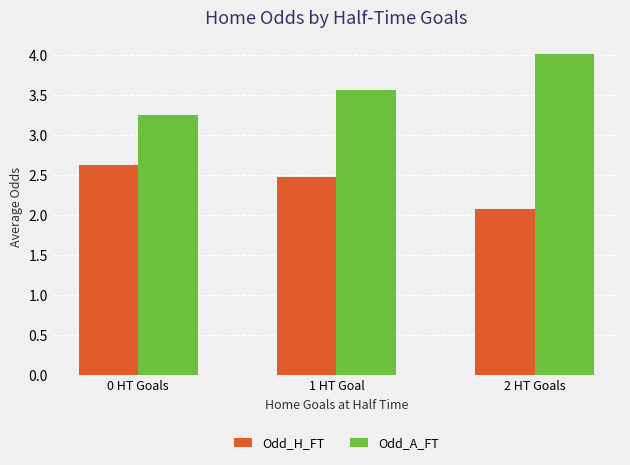

Does the chart contain any negative values?

No